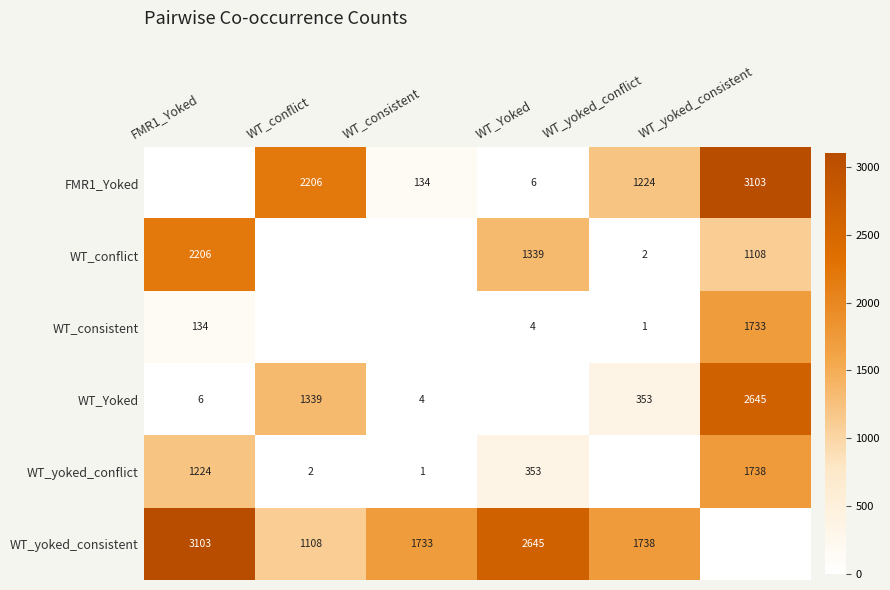

Is the value of WT_yoked_conflict at WT_Yoked greater than the value of FMR1_Yoked at WT_conflict?

No